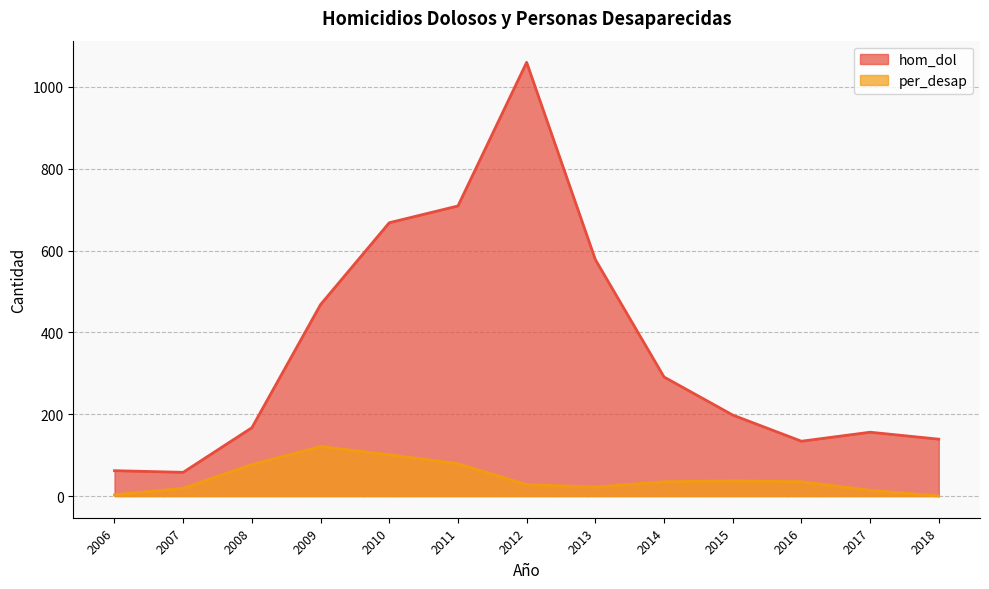

Reading left to right, what are all the values shown in this chart?

hom_dol: 2006=62	2007=58	2008=167	2009=468	2010=668	2011=709	2012=1060	2013=578	2014=291	2015=198	2016=134	2017=156	2018=139
per_desap: 2006=3	2007=19	2008=77	2009=121	2010=101	2011=79	2012=28	2013=22	2014=35	2015=37	2016=35	2017=14	2018=0